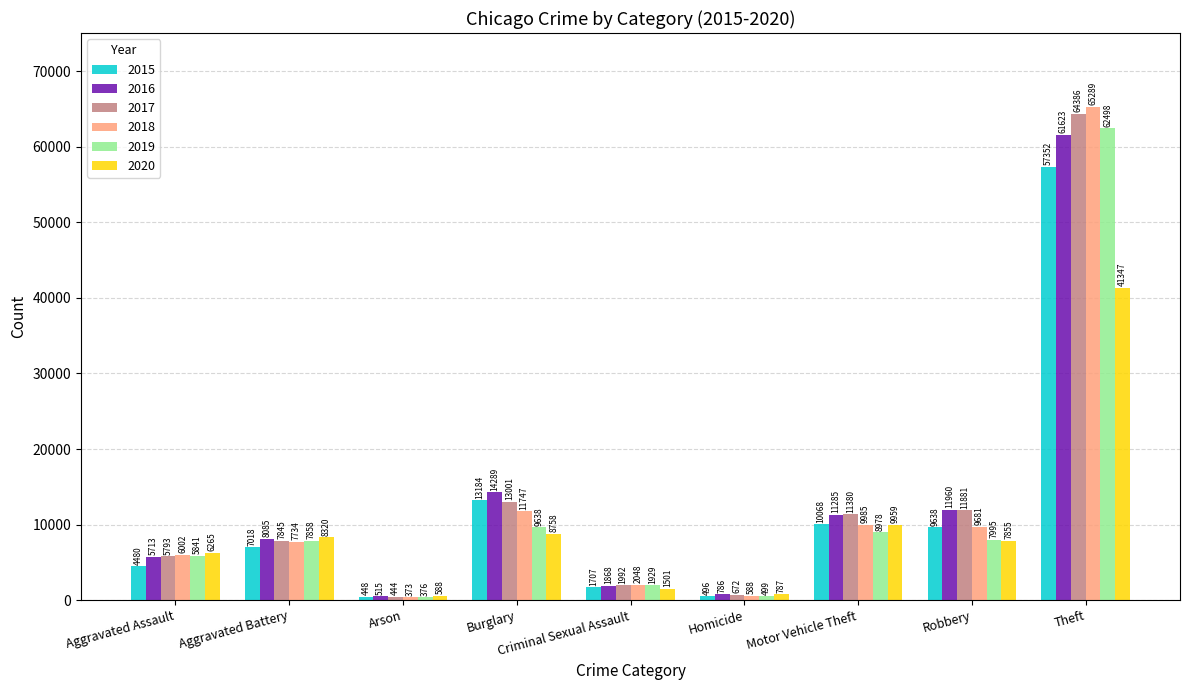

Rank the series at Burglary from lowest to highest value.

2020, 2019, 2018, 2017, 2015, 2016